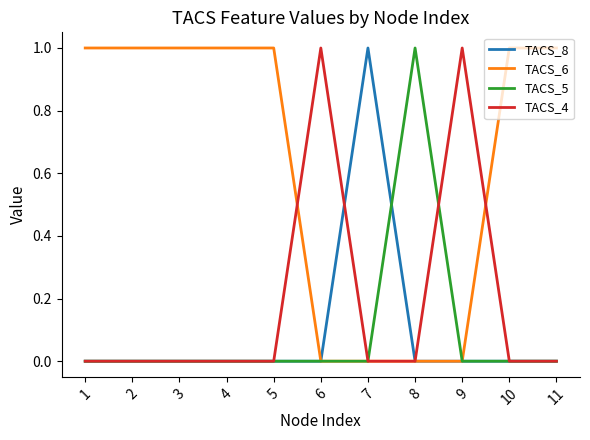

The value of TACS_4 at 1 is 0. True or false?

True